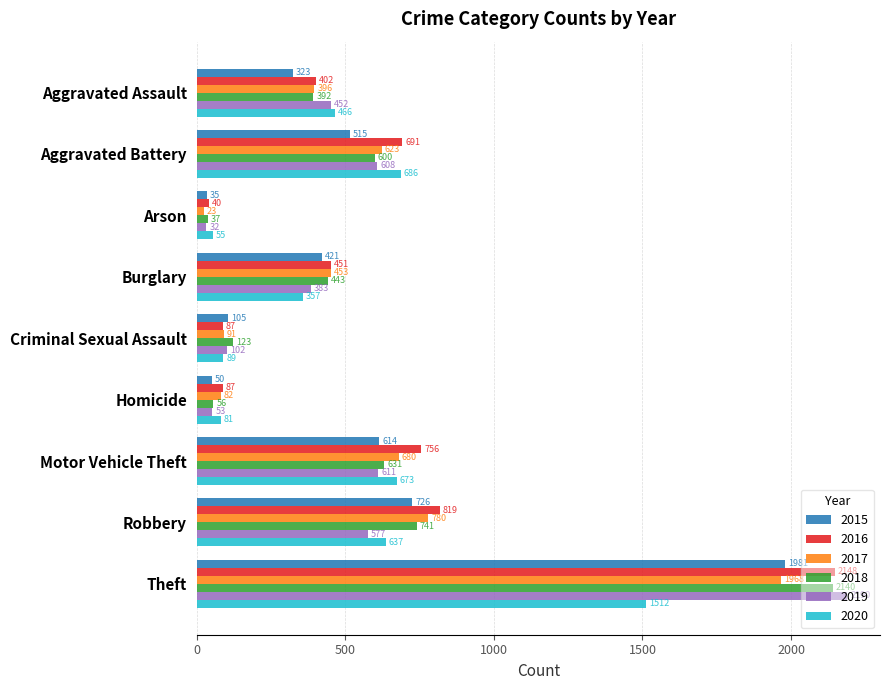

List the labels in order of 2015 value, smallest first.

Arson, Homicide, Criminal Sexual Assault, Aggravated Assault, Burglary, Aggravated Battery, Motor Vehicle Theft, Robbery, Theft